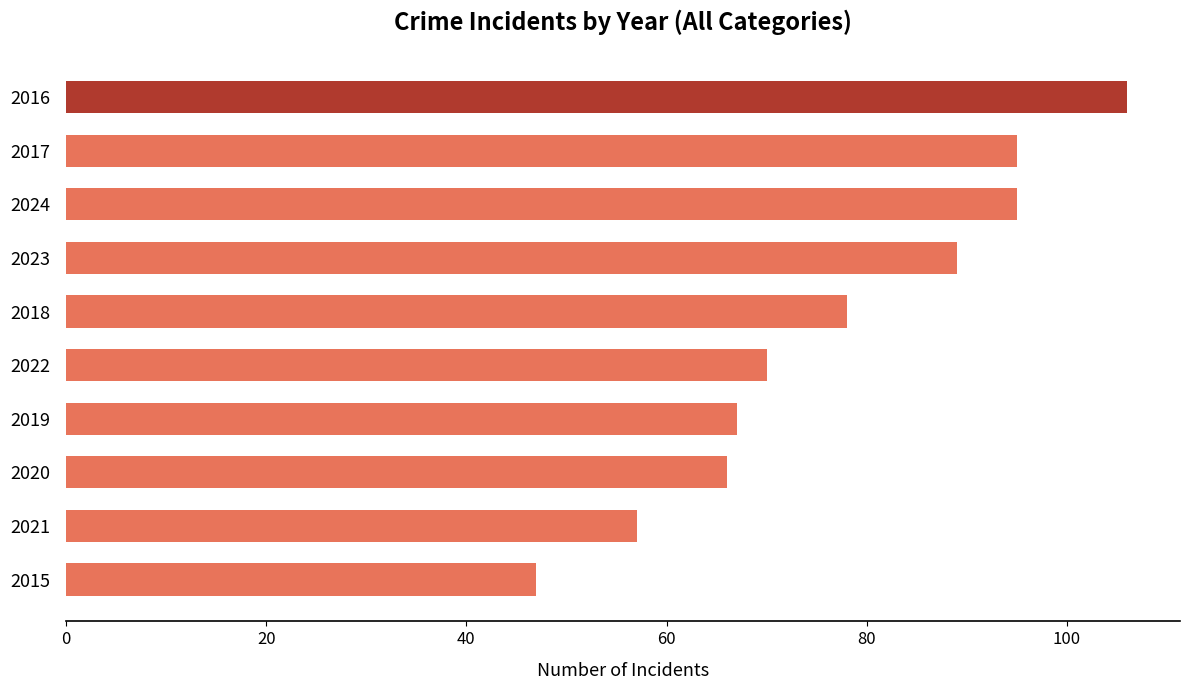

Does the chart contain any negative values?

No